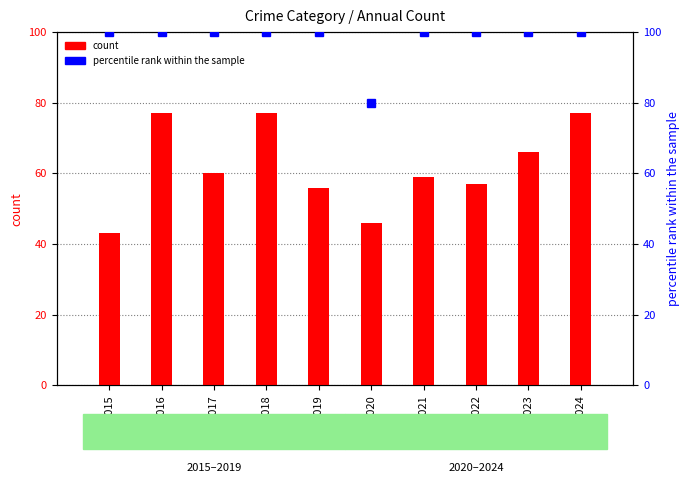

The count series shows 122 at 2024. True or false?

False